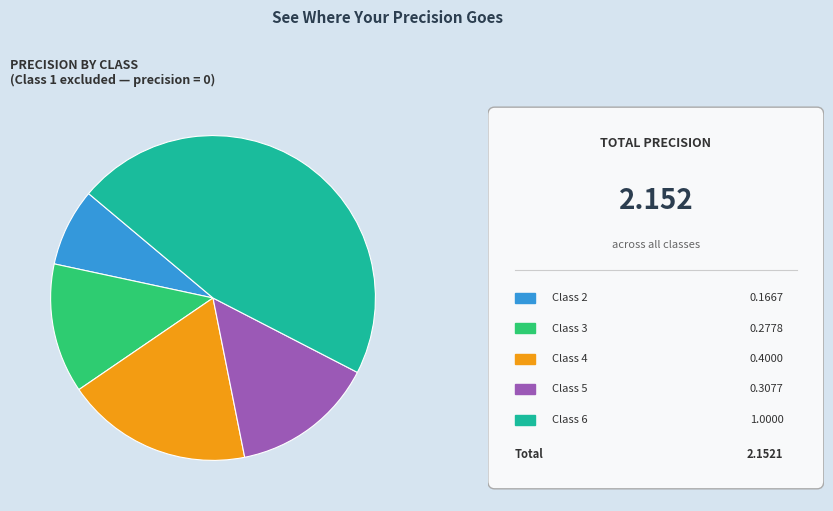

Does any single category account for the majority?

No